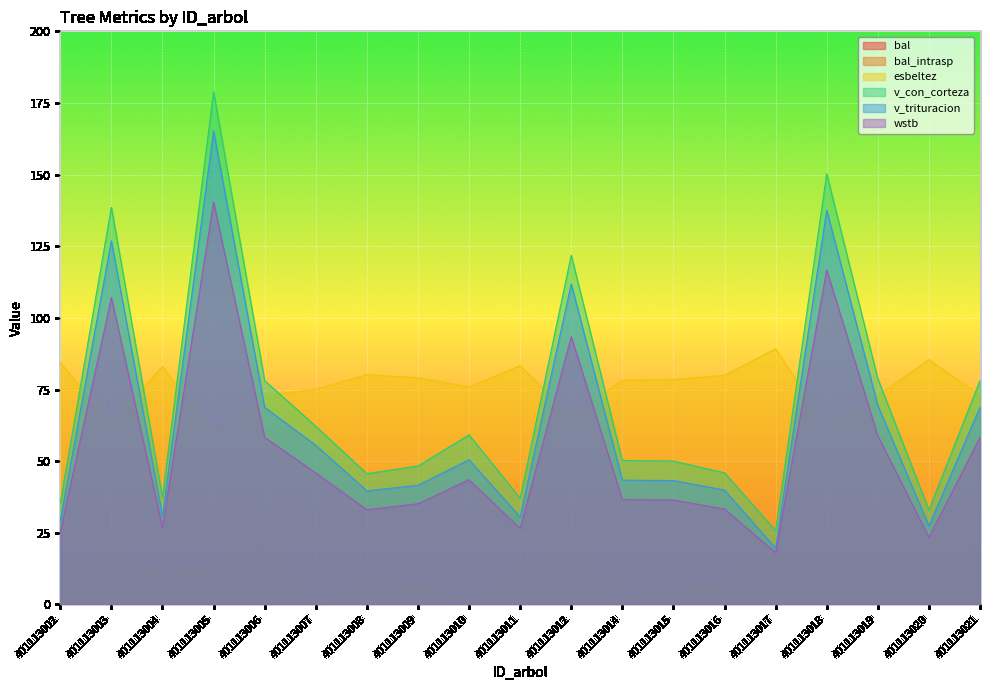

Count the number of categories in the chart.

19